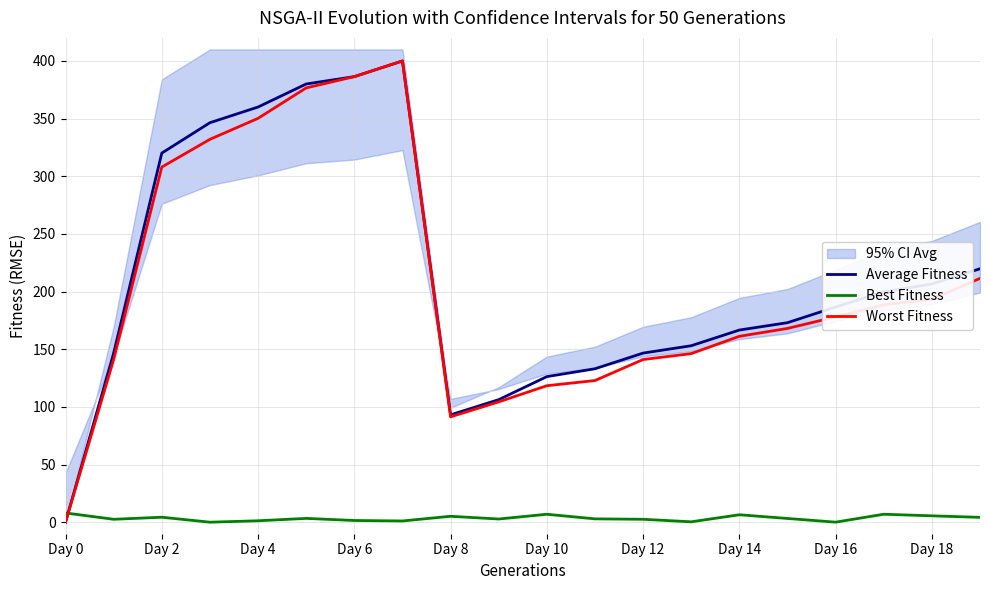

What is the label of the 9th point from the right?

11